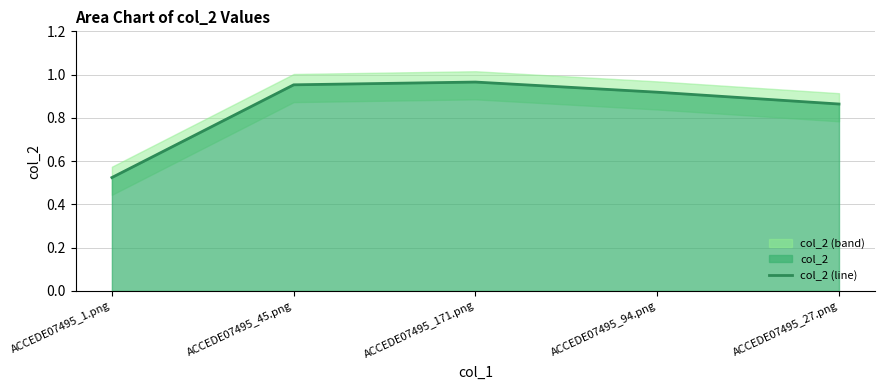

True or false: there are more than 2 points higher than both neighbors.

False